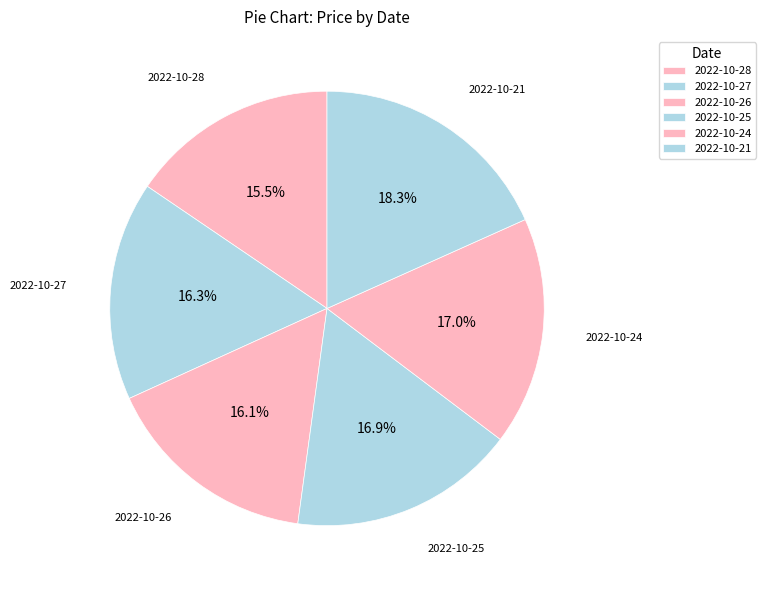

What is the ratio of the value at 2022-10-28 to the value at 2022-10-21?

0.8